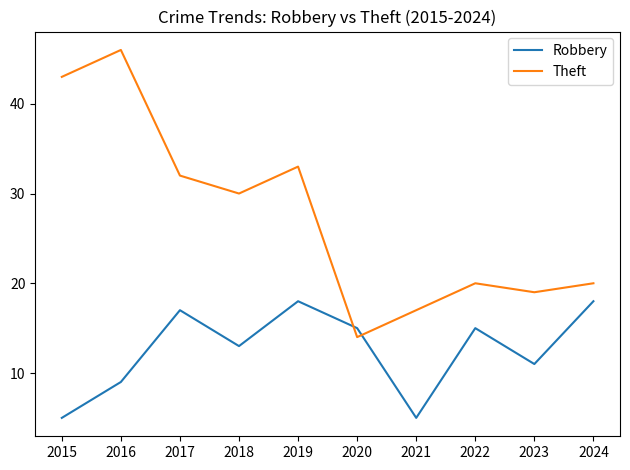

Which category has the highest value in the Theft series?

2016